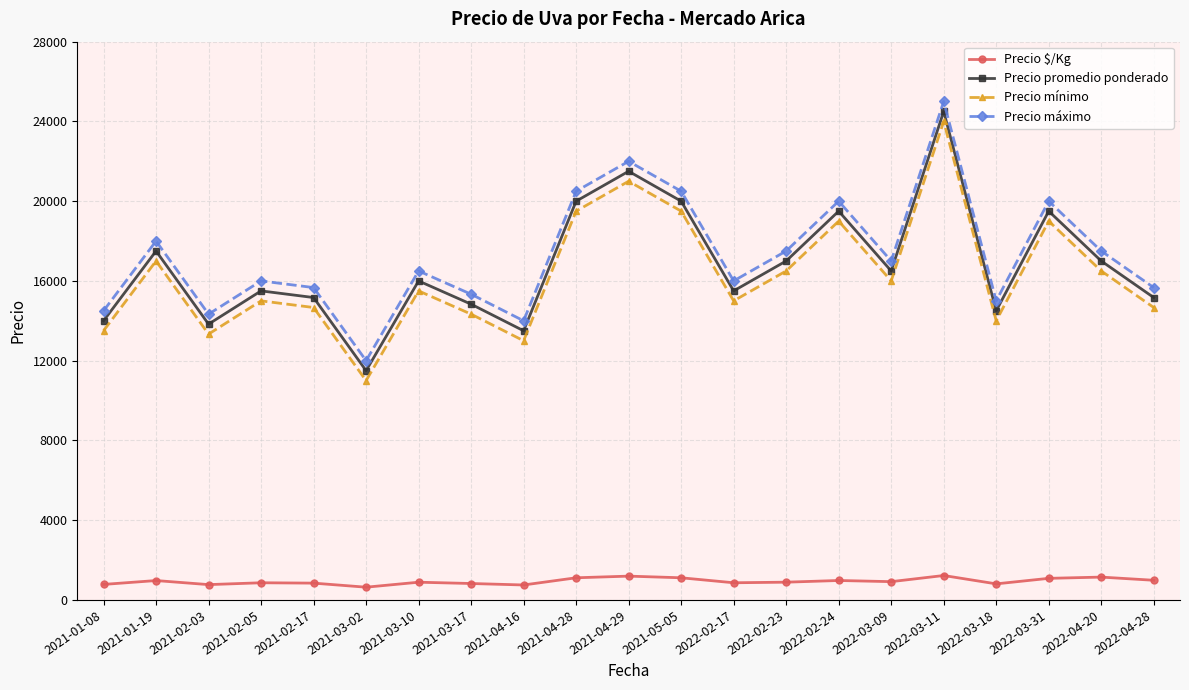

The Precio mínimo series shows 13333.3 at 2021-02-03. True or false?

True